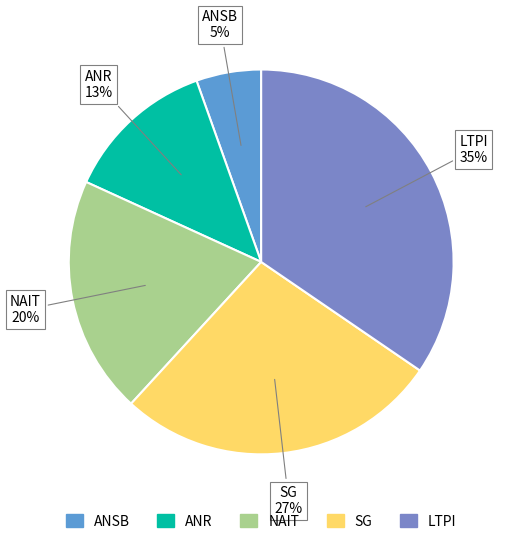

Is the sum of ANSB and NAIT greater than half?

No